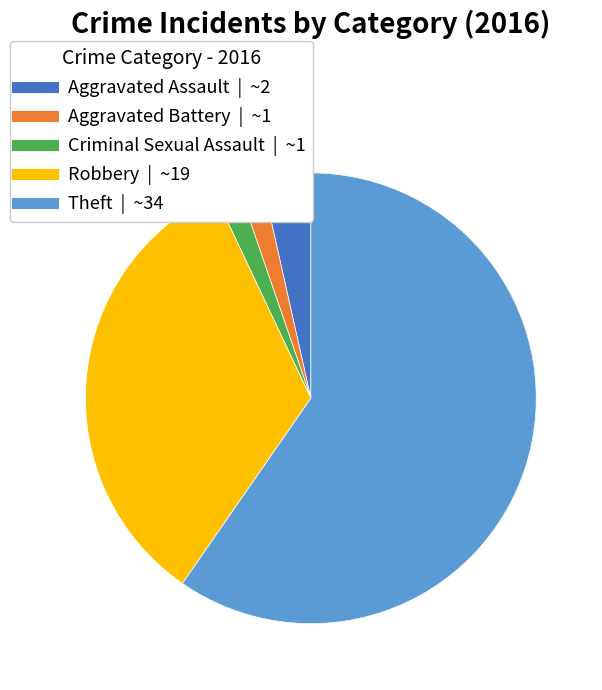

Which category has the biggest portion of the pie?

Theft